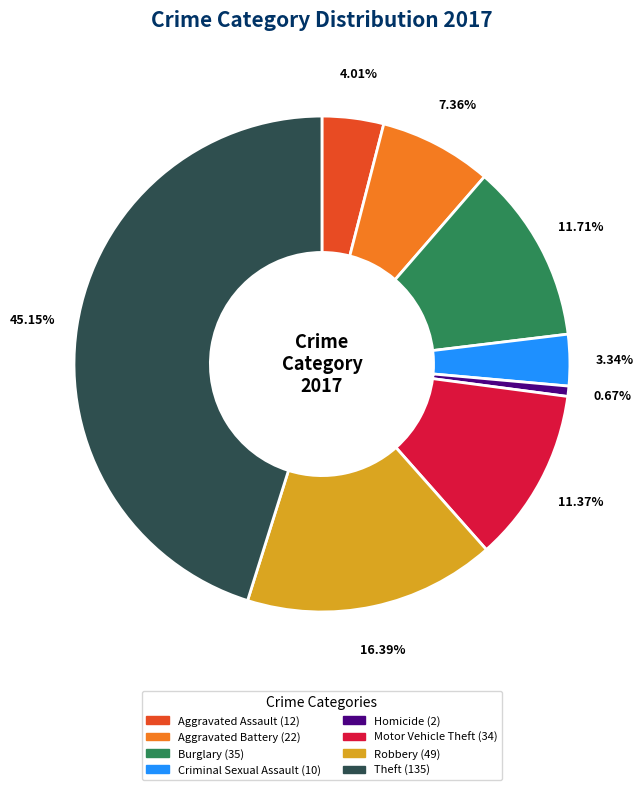

Is there a majority slice in this chart?

No